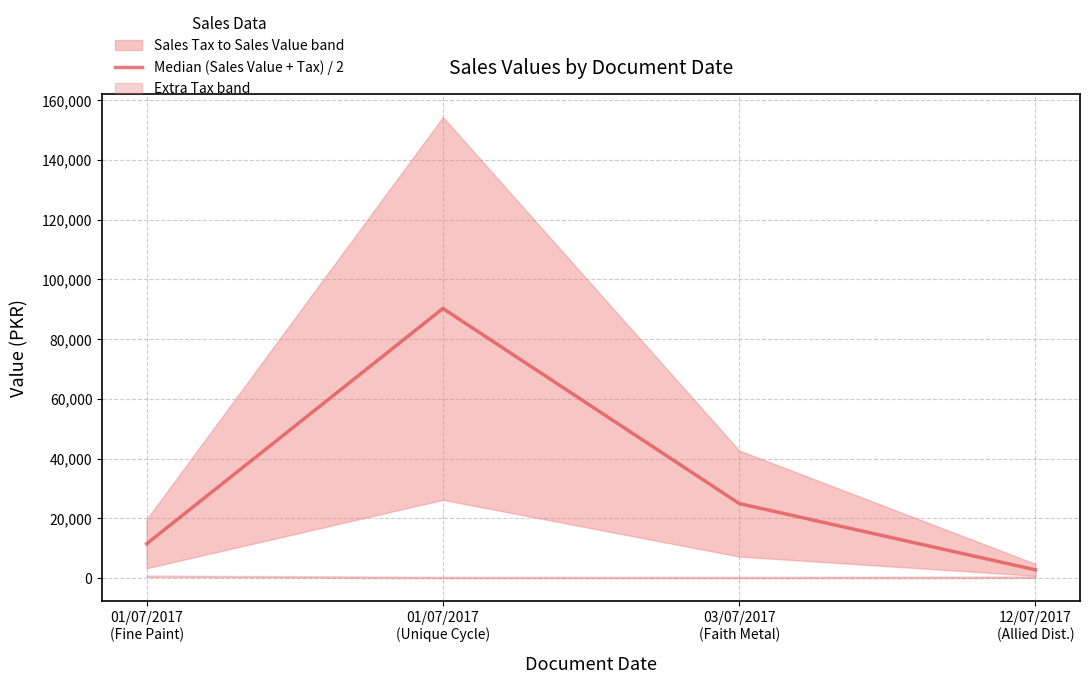

What is the label of the 3rd point from the left?

03/07/2017
(Faith Metal)